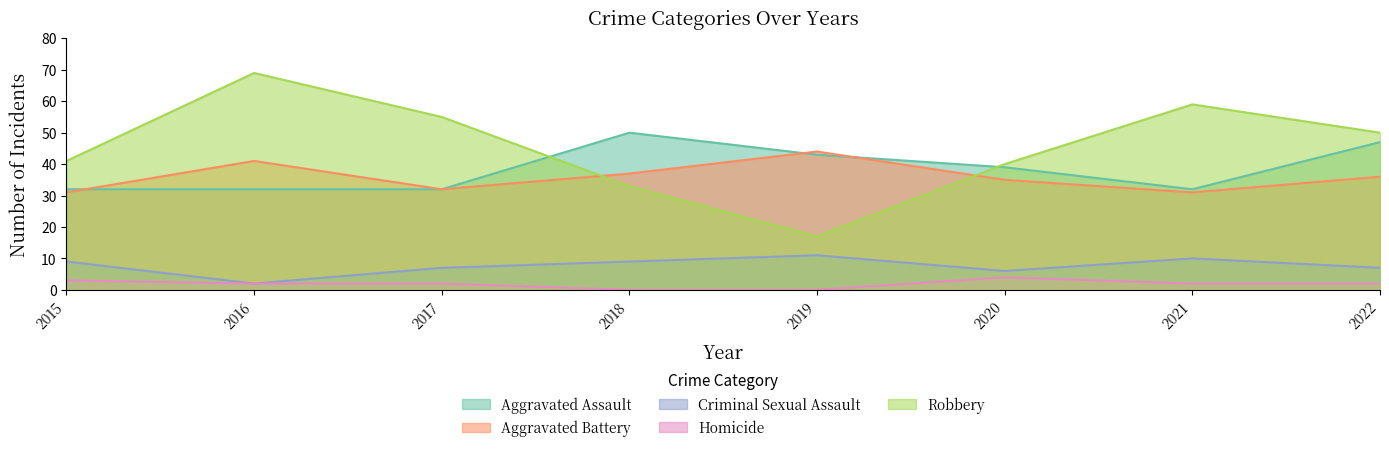

List the series in order of their peak value, highest first.

Robbery, Aggravated Assault, Aggravated Battery, Criminal Sexual Assault, Homicide